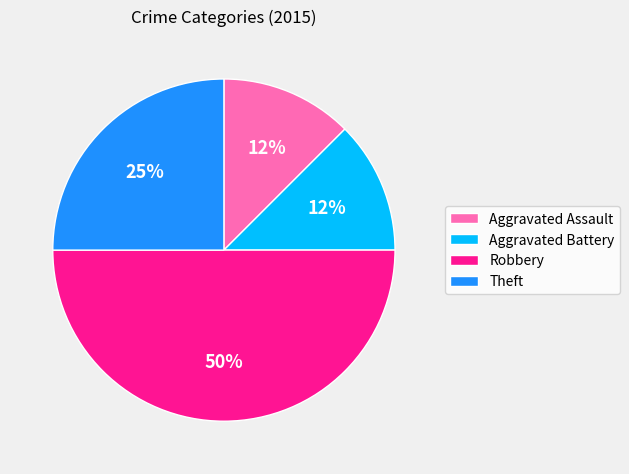

How many slices are in this pie chart?

4